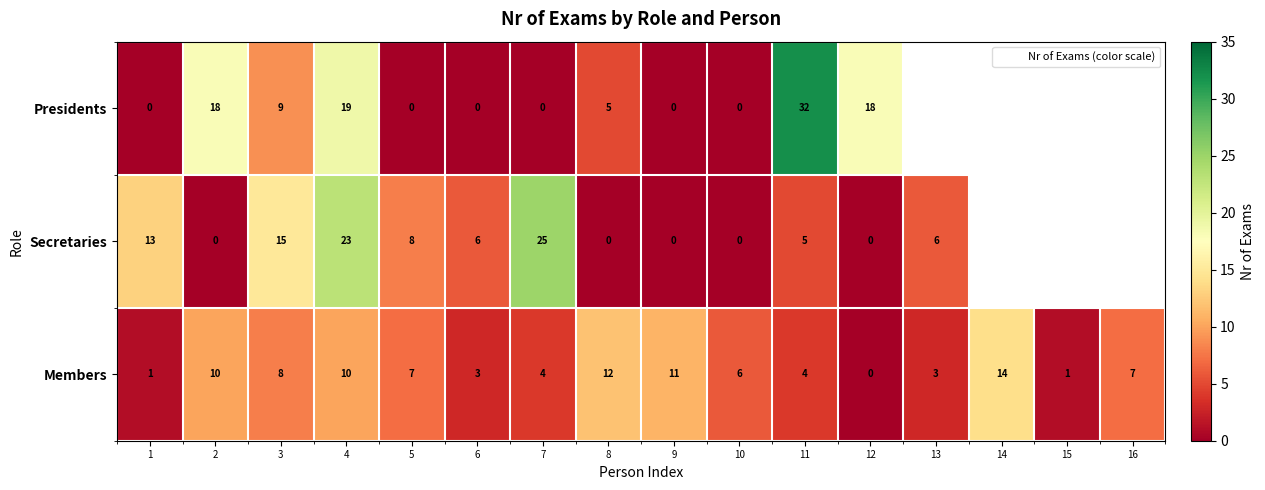

At which category is the sum across all series the highest?

4